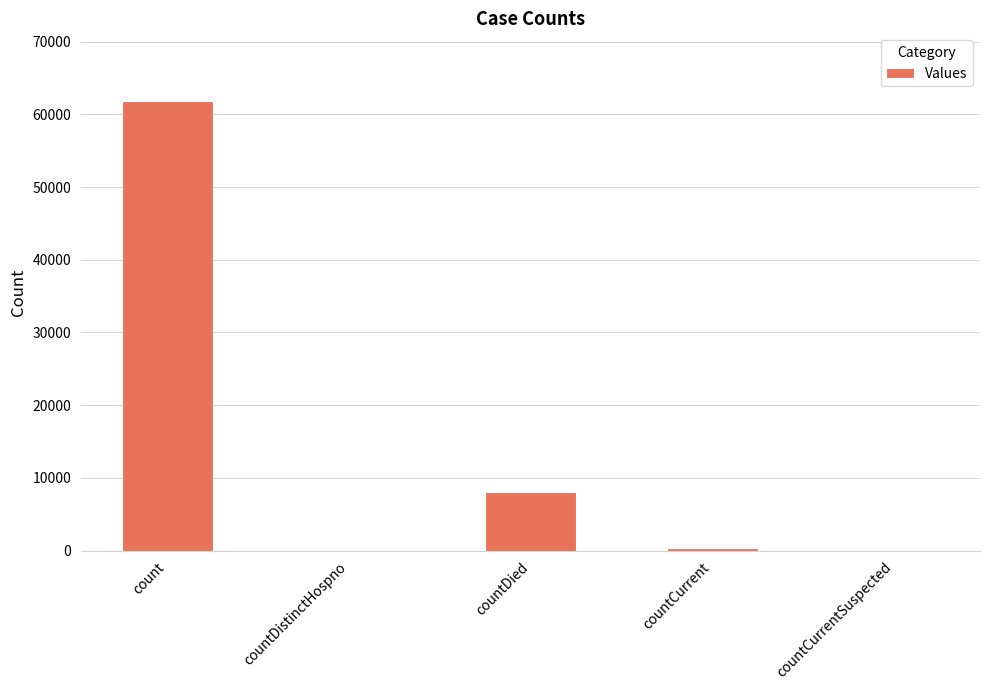

What is the difference between the values at countCurrent and countDied?

7759